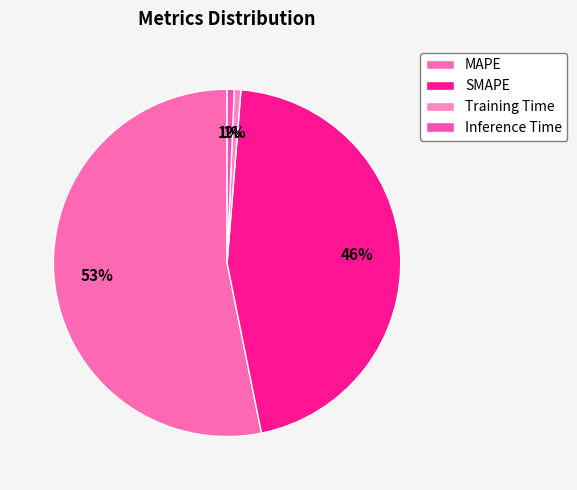

Is there a majority slice in this chart?

Yes